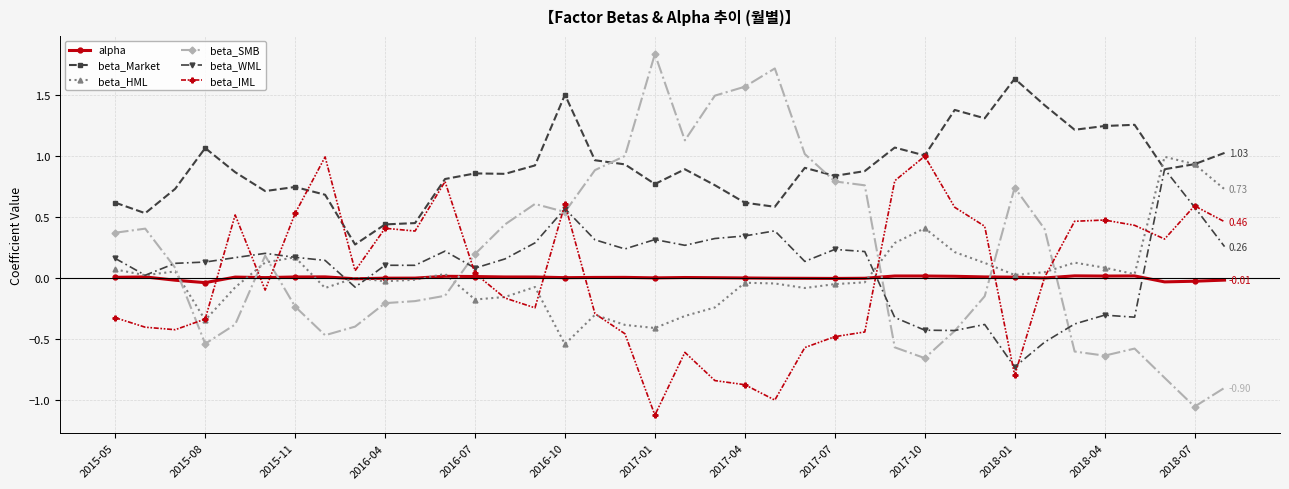

After their last crossing, which series has the higher values: beta_IML or beta_Market?

beta_Market